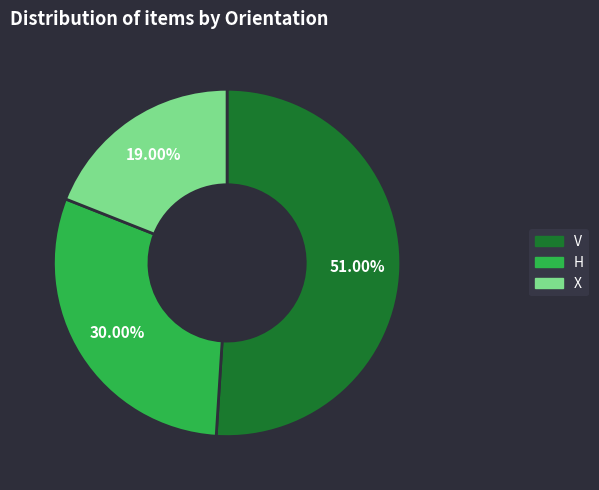

What is the smallest slice in the pie chart?

X